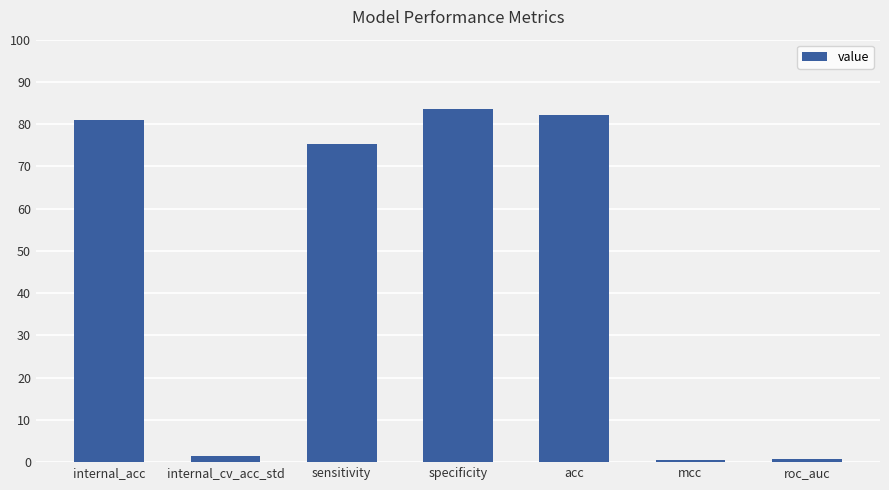

Between internal_cv_acc_std and sensitivity, which is larger?

sensitivity